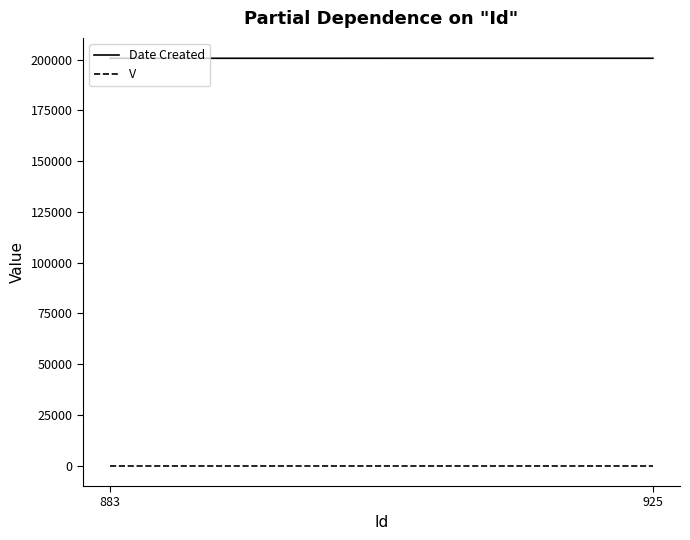

What is the average value of the V series?

1